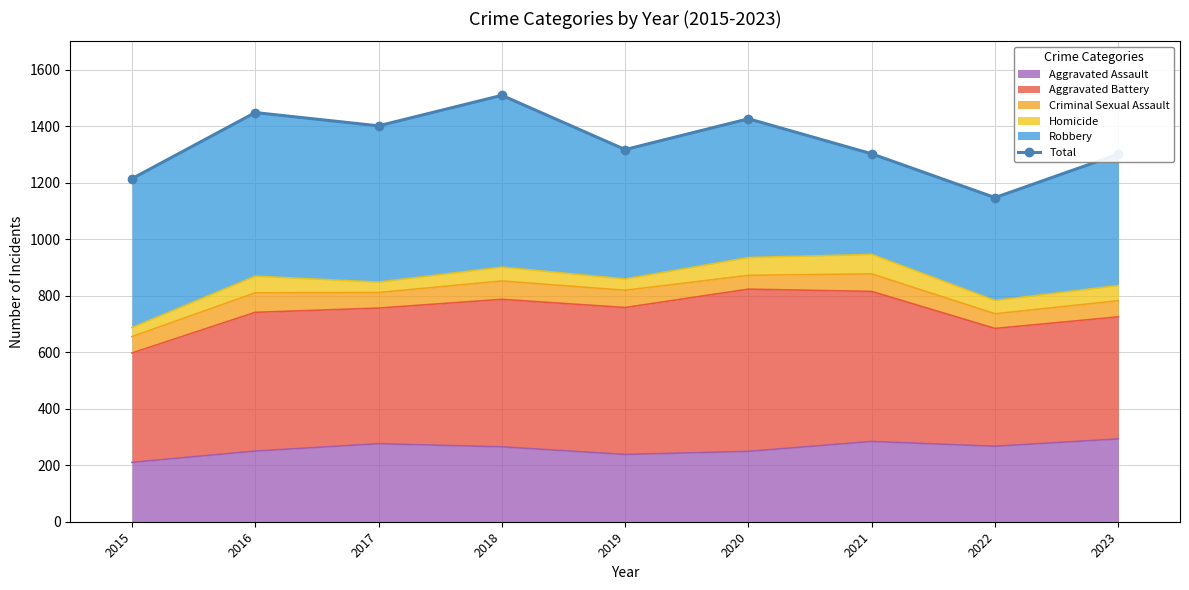

What is the sum of all values?

12065